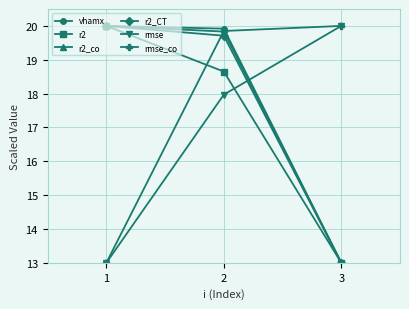

Reading left to right, transcribe all the data shown in this chart.

vhamx: 20.0	19.9	13.0
r2: 20.0	18.7	13.0
r2_co: 20.0	19.8	13.0
r2_CT: 20.0	19.7	13.0
rmse: 13.0	18.0	20.0
rmse_co: 13.0	19.9	20.0